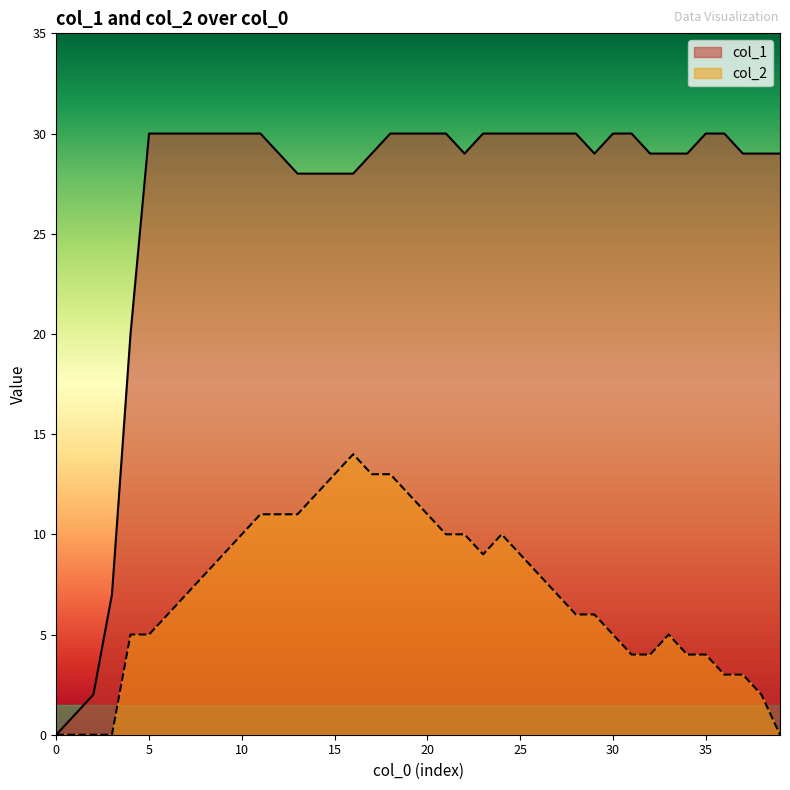

What are all the series names shown in the legend?

col_1, col_2